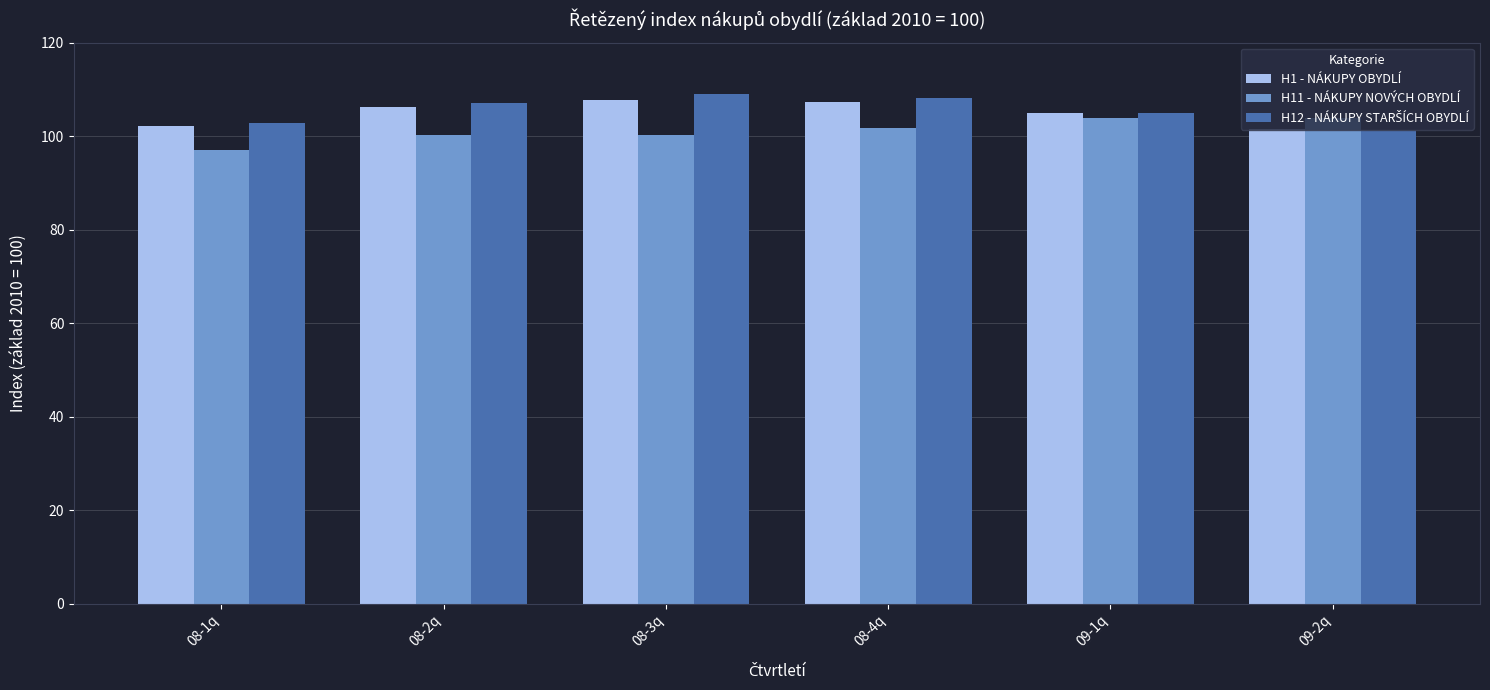

Count the number of categories in the chart.

6